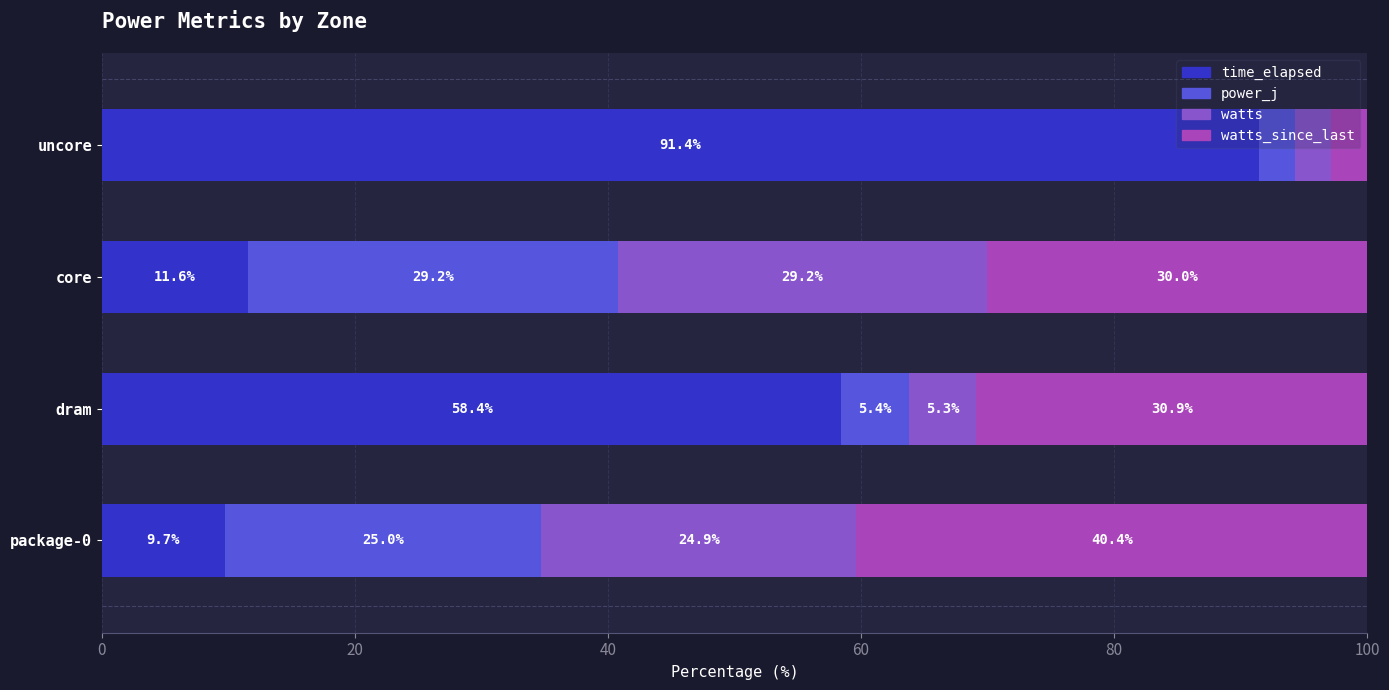

True or false: time_elapsed has a value of 34.5 at uncore.

False